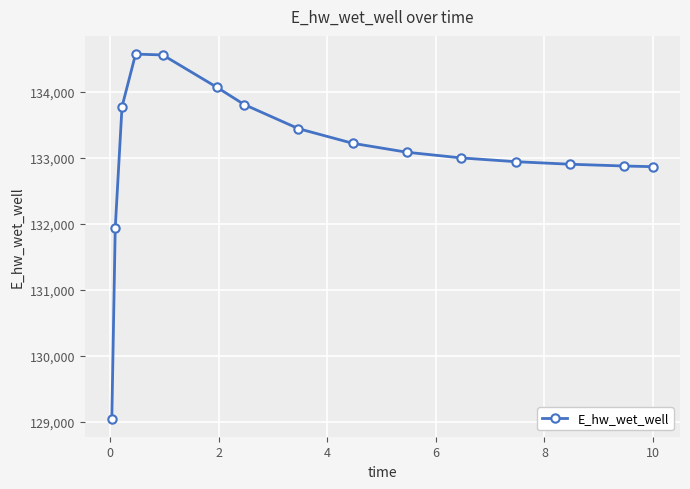

What is the minimum value shown in the chart?

129048.5